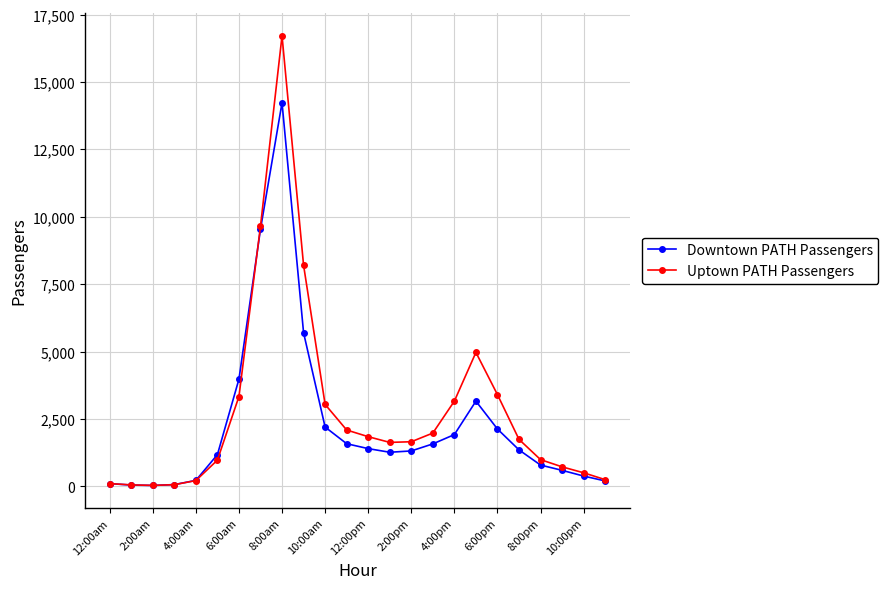

True or false: Downtown PATH Passengers has more than 1 points higher than both neighbors.

True